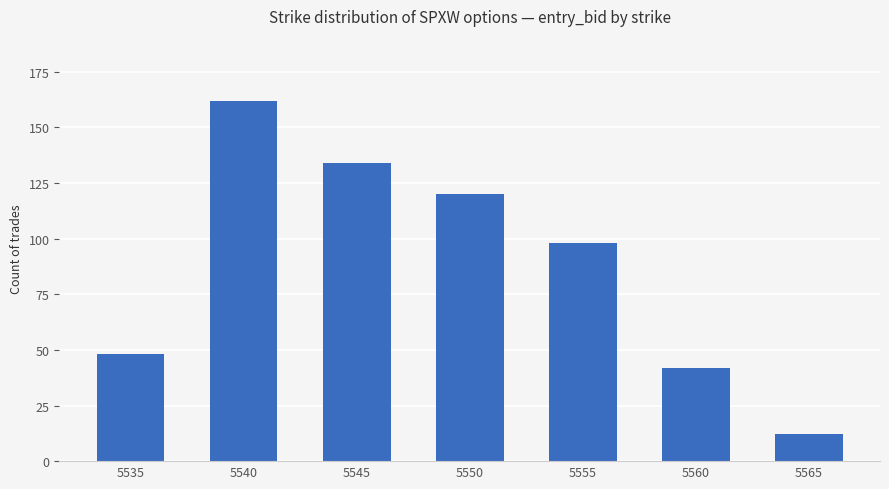

What is the difference between the maximum and minimum values?

150